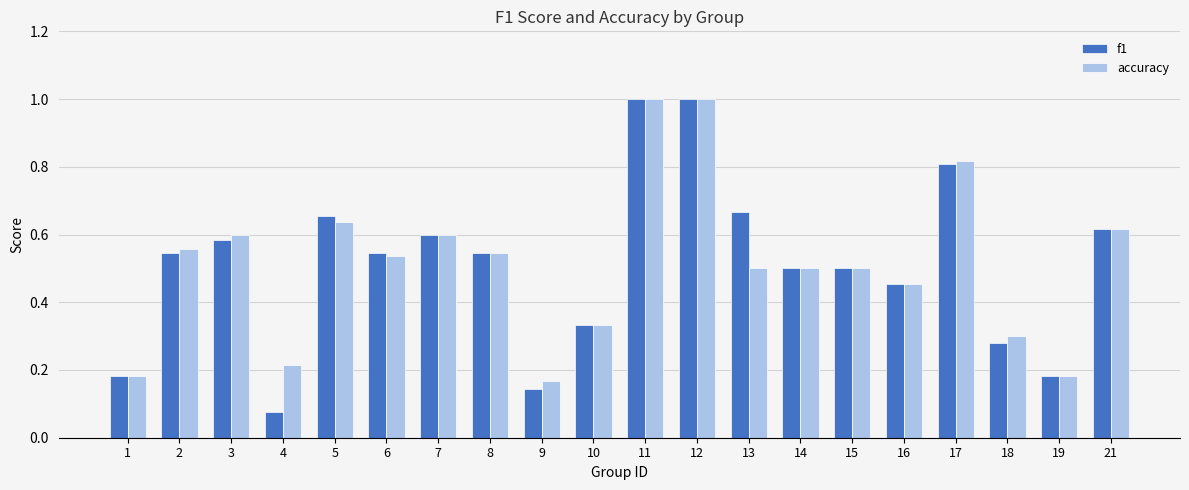

Where is f1 nearest to the value 0?

4